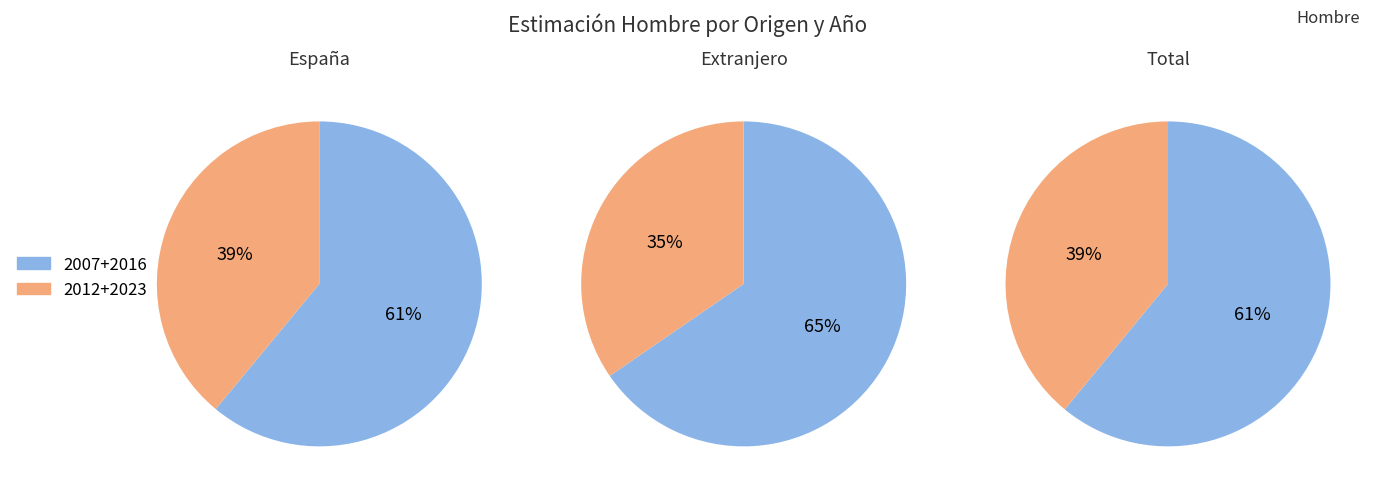

True or false: 2023 accounts for 10% of the total.

False